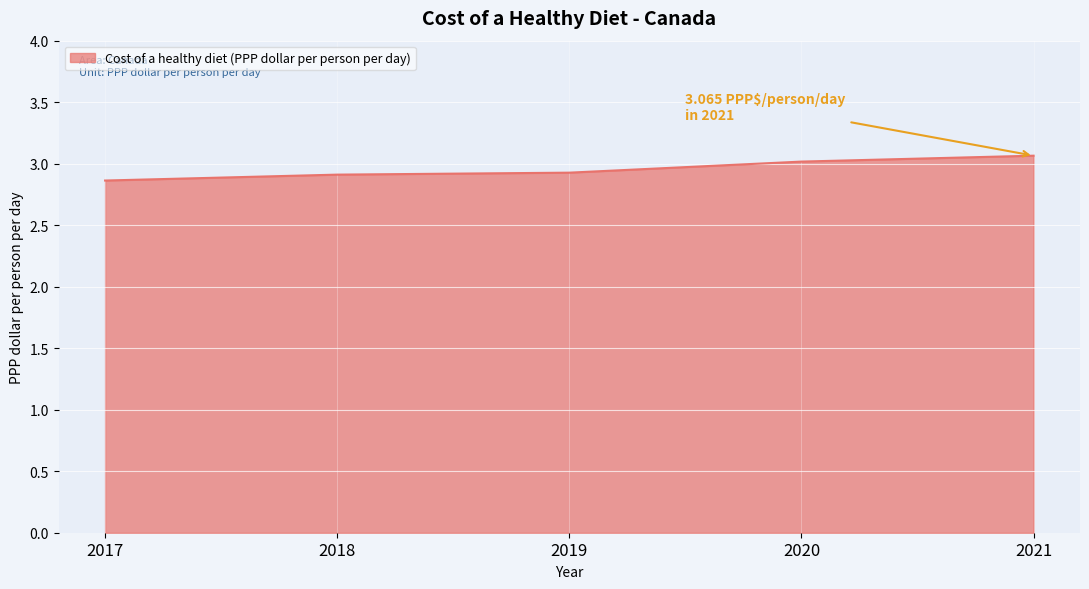

Count the number of data series in this chart.

1